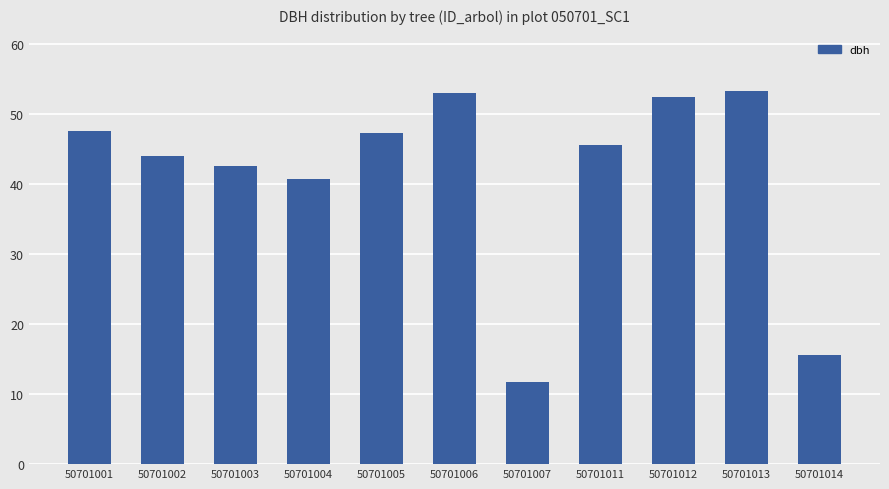

Which category has the lowest value across all series?

50701007